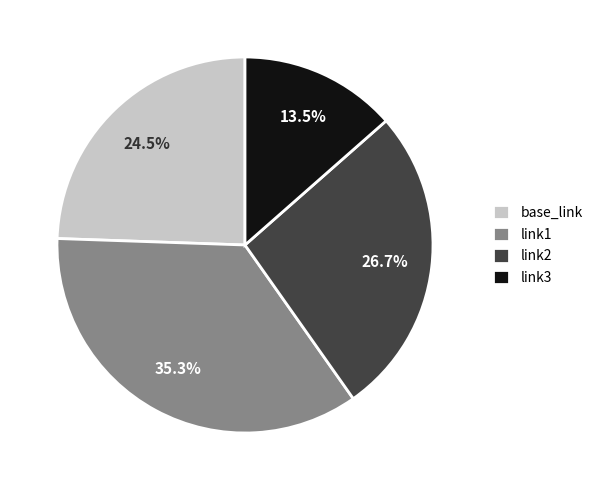

True or false: base_link accounts for 17% of the total.

False